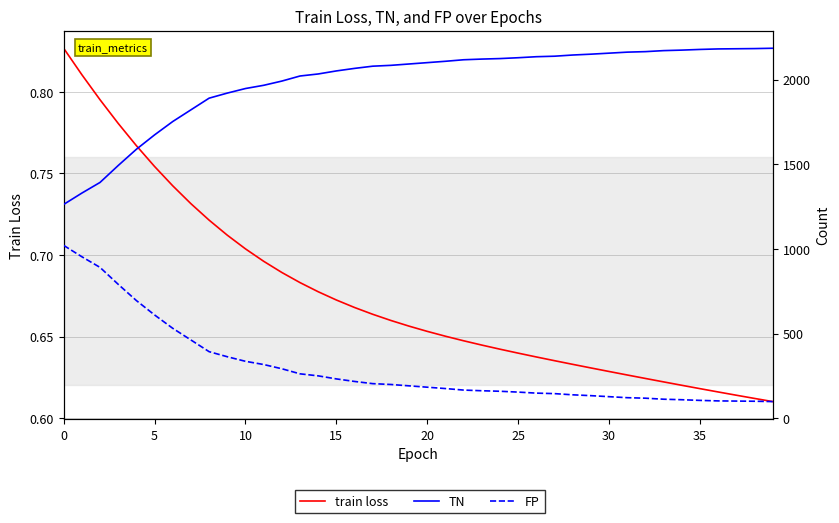

What is the sum of the FP values at 39 and 0?

1119.0